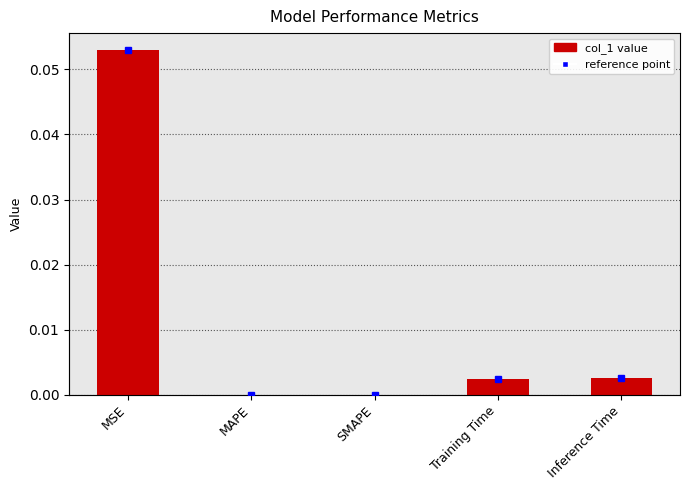

What is the label of the 2nd bar from the right?

Training Time